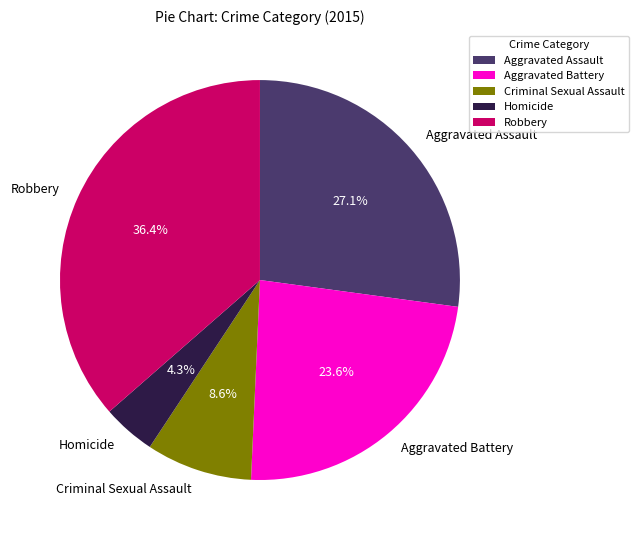

Rank the categories by value from highest to lowest.

Robbery, Aggravated Assault, Aggravated Battery, Criminal Sexual Assault, Homicide